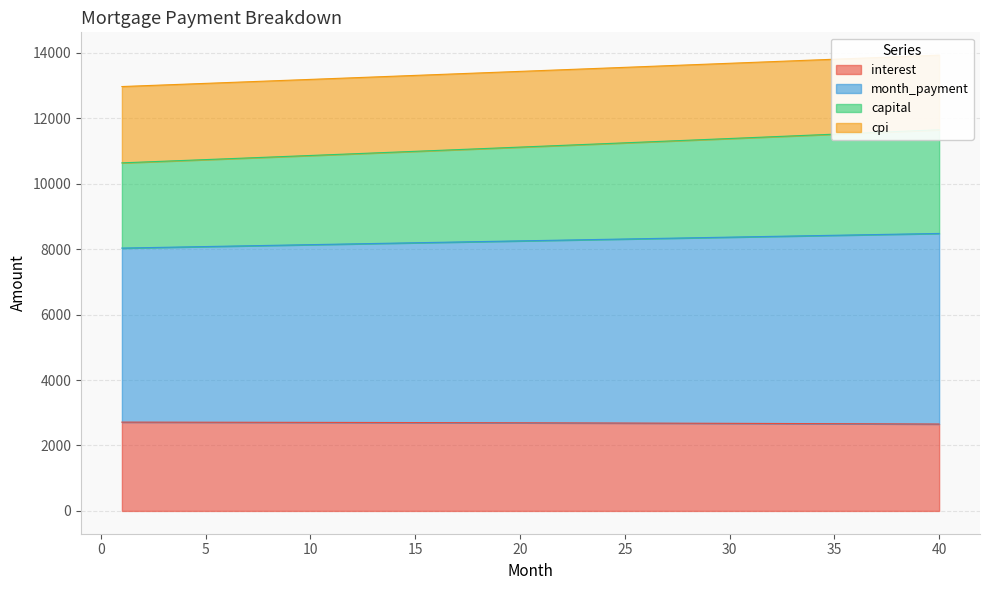

What is the maximum value for interest?

2714.7